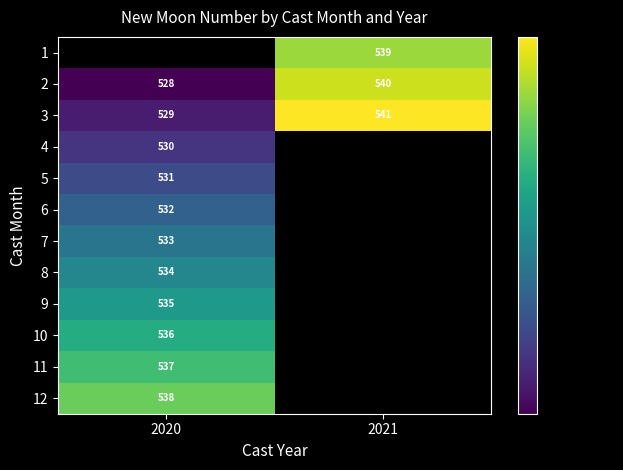

Rank the categories by 3 value from highest to lowest.

2021, 2020